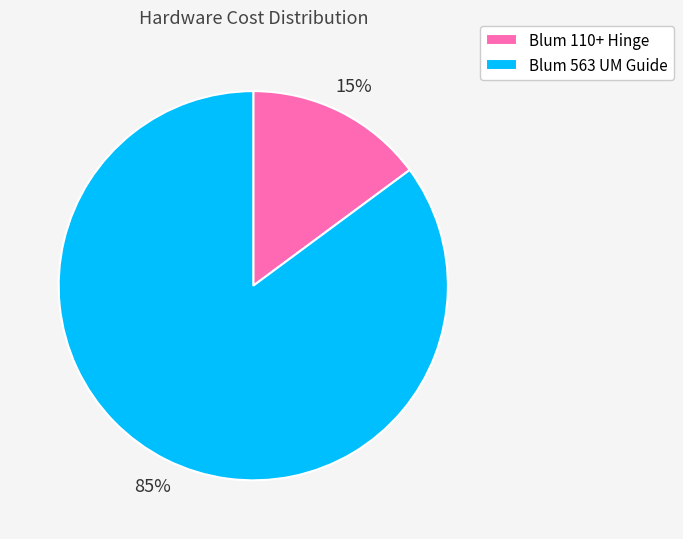

To the nearest percent, what is the difference between the largest and smallest slice percentages?

70%